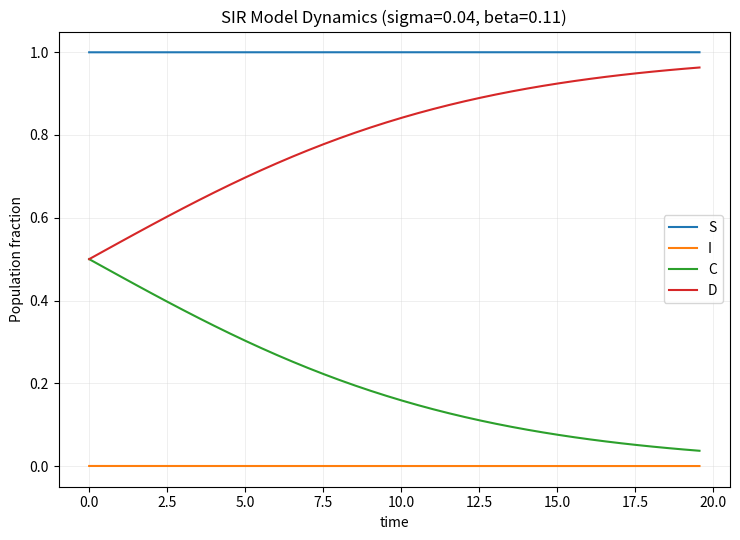

True or false: D and S intersect in this chart.

False